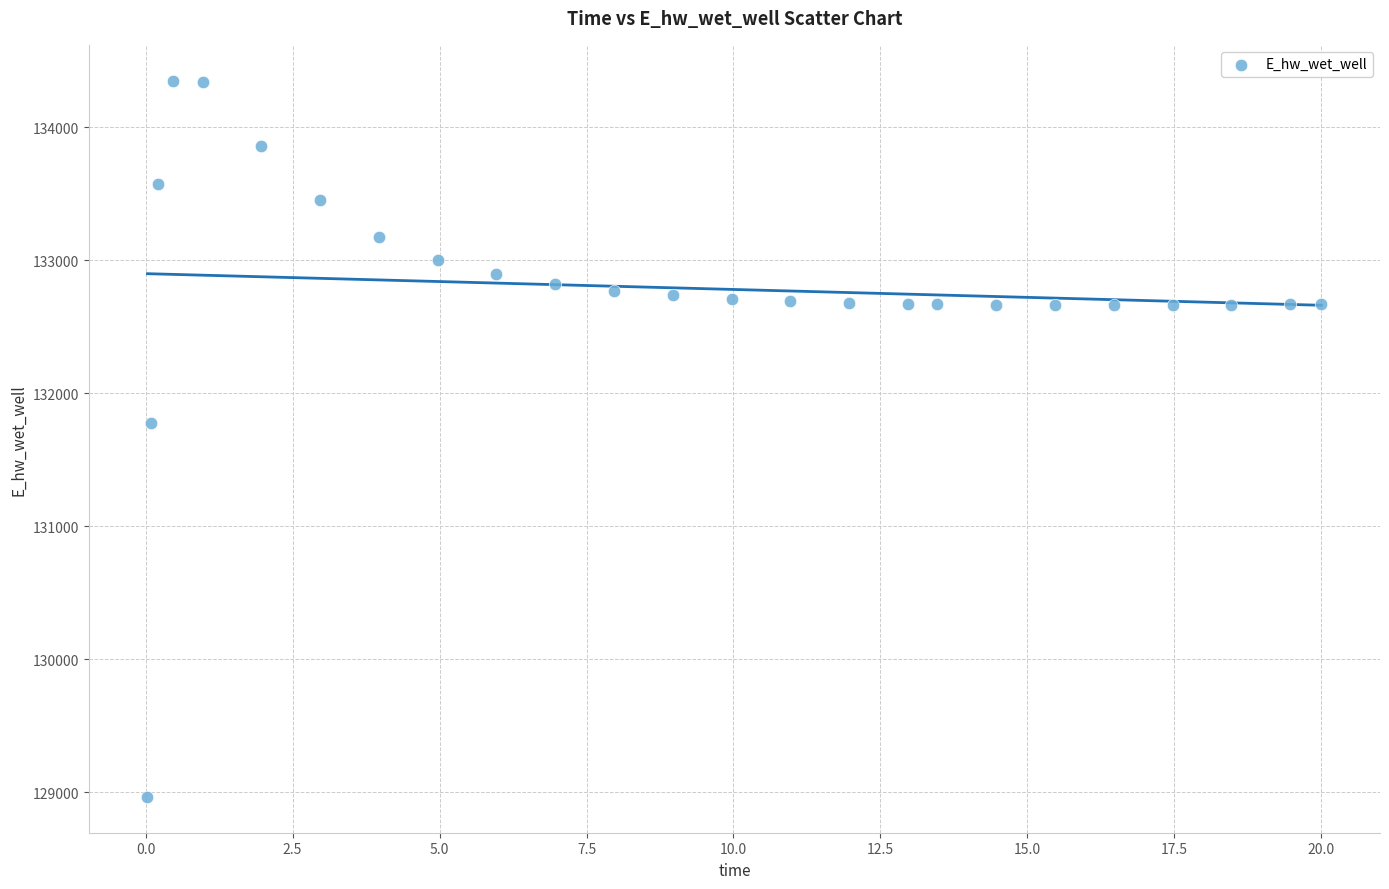

What Y value in the scatter plot is closest to 131657?

131774.3